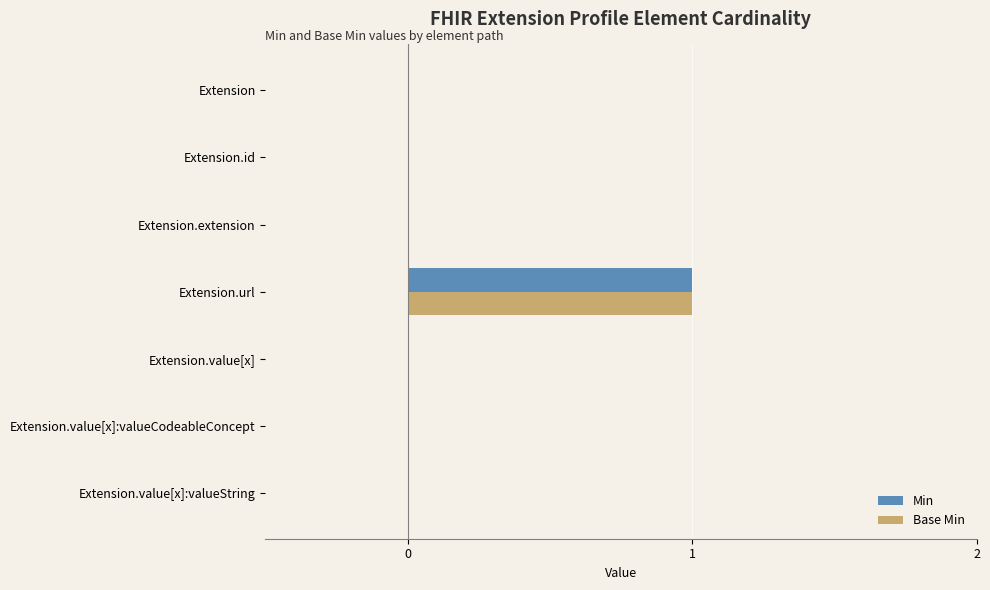

What is the greatest value displayed?

1